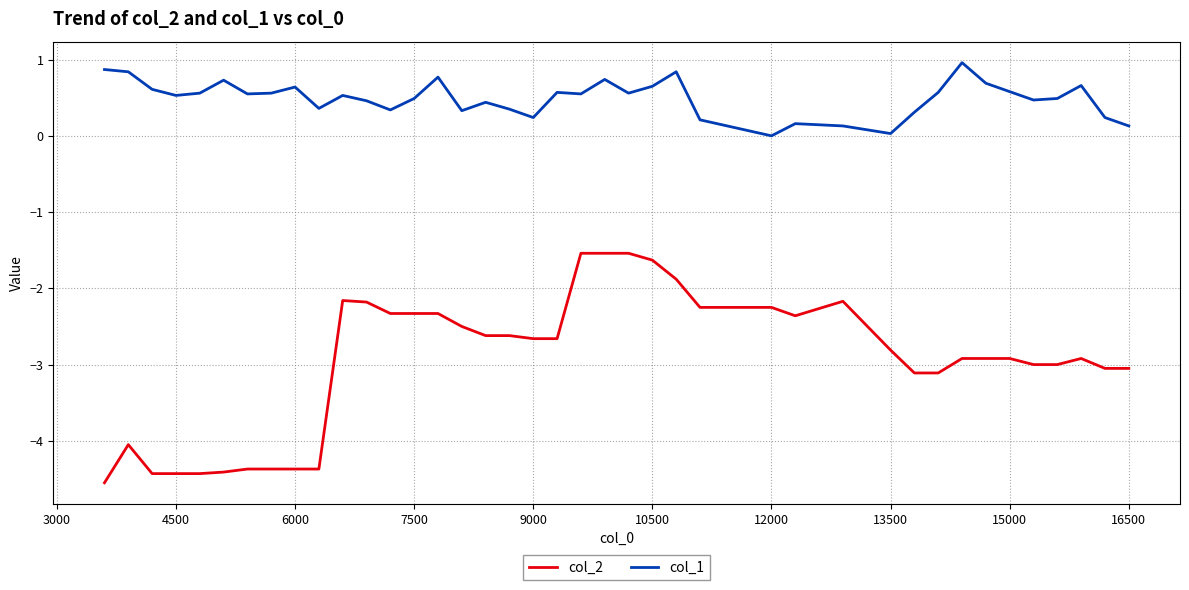

True or false: col_1 and col_2 cross at least once.

False